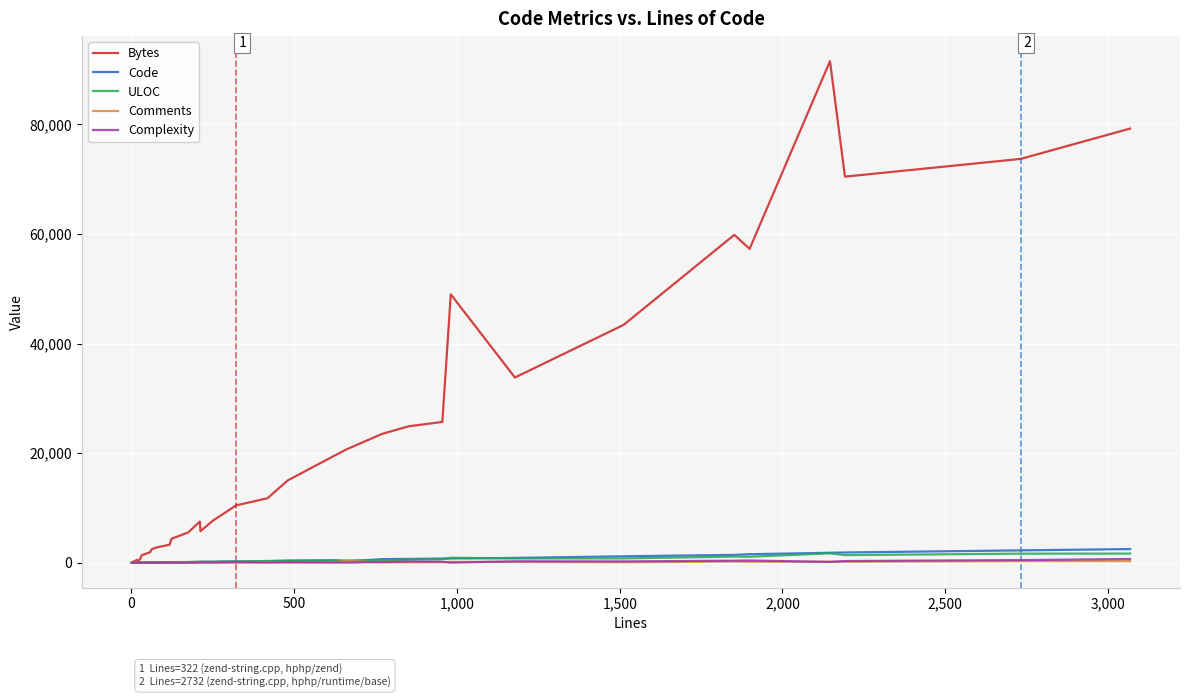

Reading left to right, what are all the values shown in this chart?

Bytes: 11	118	144	102	159	134	285	251	533	286	781	1009	1395	1891	2436	2745	3276	4360	5513	7495	5758	7702	10475	10798	11765	15013	19614	20722	23508	24902	25689	48982	33802	43410	59845	57291	91556	70475	73717	79252
Code: 1	4	4	5	5	6	8	8	10	15	16	25	10	55	22	73	76	60	104	141	164	172	243	220	265	387	433	228	646	678	748	759	865	1161	1414	1541	1802	1857	2241	2480
ULOC: 1	5	5	6	7	7	9	9	13	14	22	26	23	57	51	75	65	89	119	154	139	148	220	217	309	302	393	396	429	540	623	889	759	772	1102	1075	1707	1376	1640	1655
Comments: 0	0	0	0	1	0	0	0	2	0	5	0	17	1	32	1	20	40	34	42	22	34	36	63	96	32	91	342	36	66	85	149	130	61	198	156	165	156	286	281
Complexity: 0	0	0	1	0	0	0	0	1	0	0	0	0	0	0	0	5	0	0	22	41	34	74	65	14	76	21	4	119	193	171	4	245	227	360	395	130	292	469	667